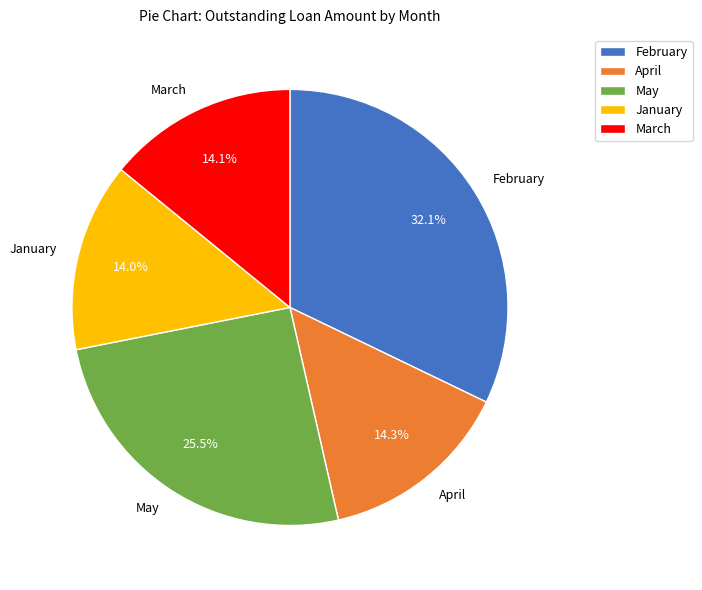

Count the number of slices in the pie.

5